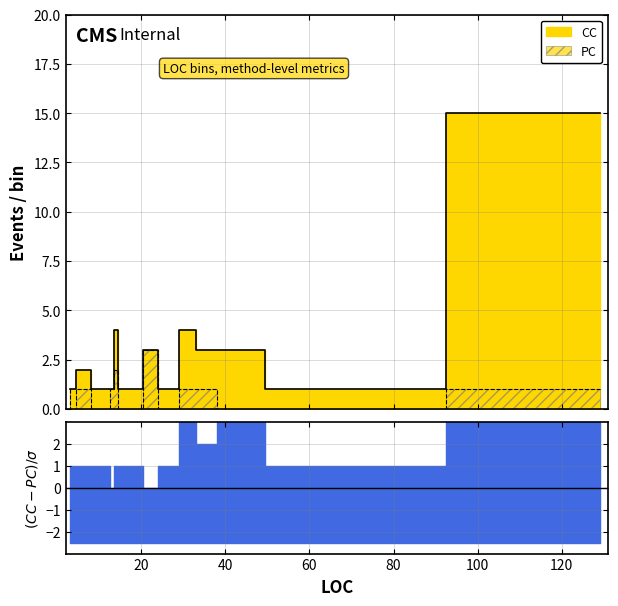

At which label is CC closest to 8?

14